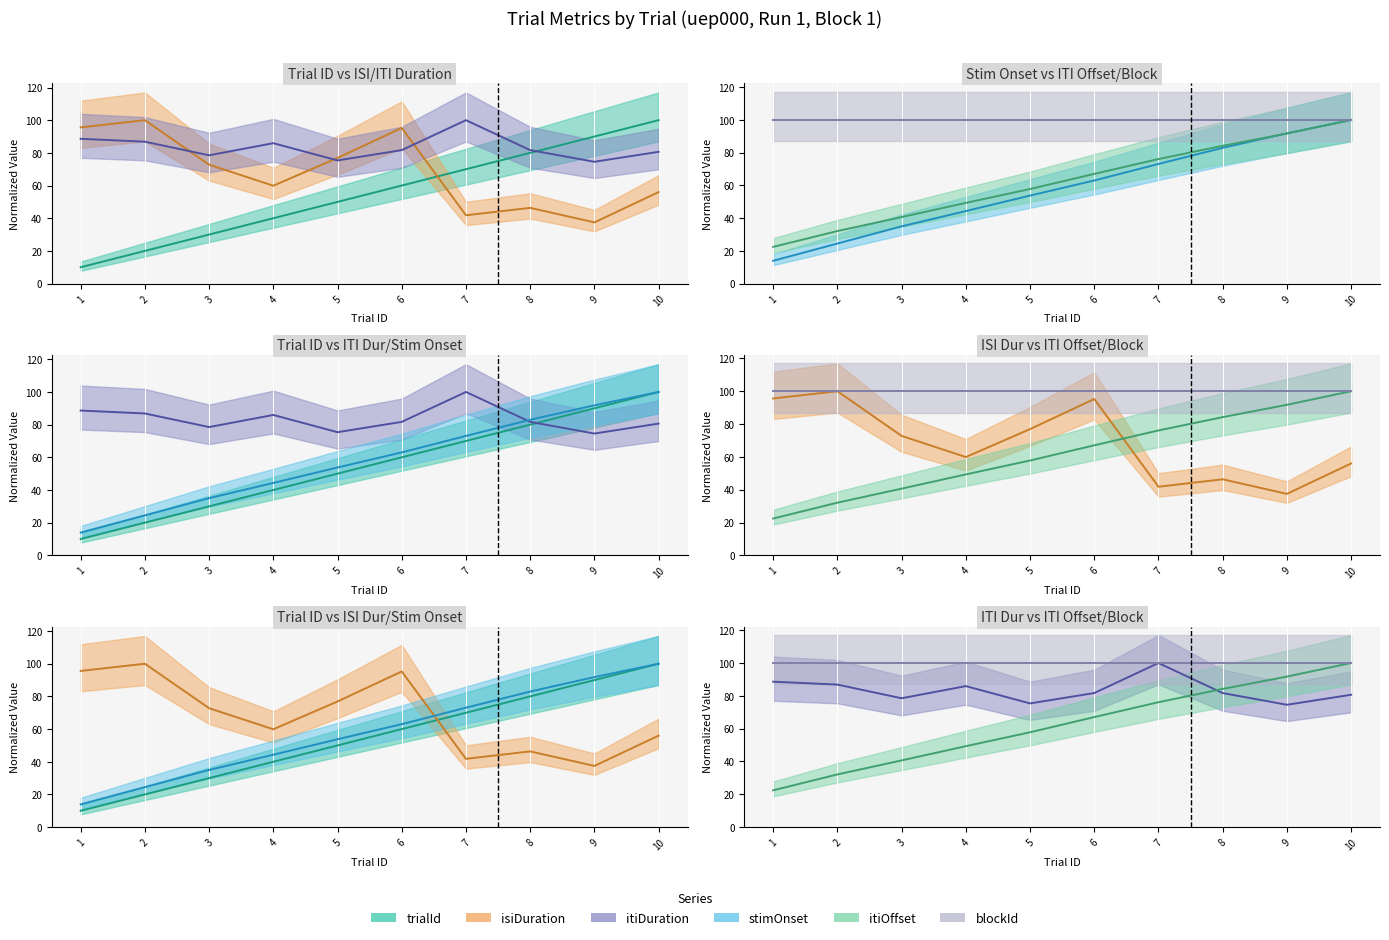

True or false: trialId_line and itiOffset_line cross at least once.

False